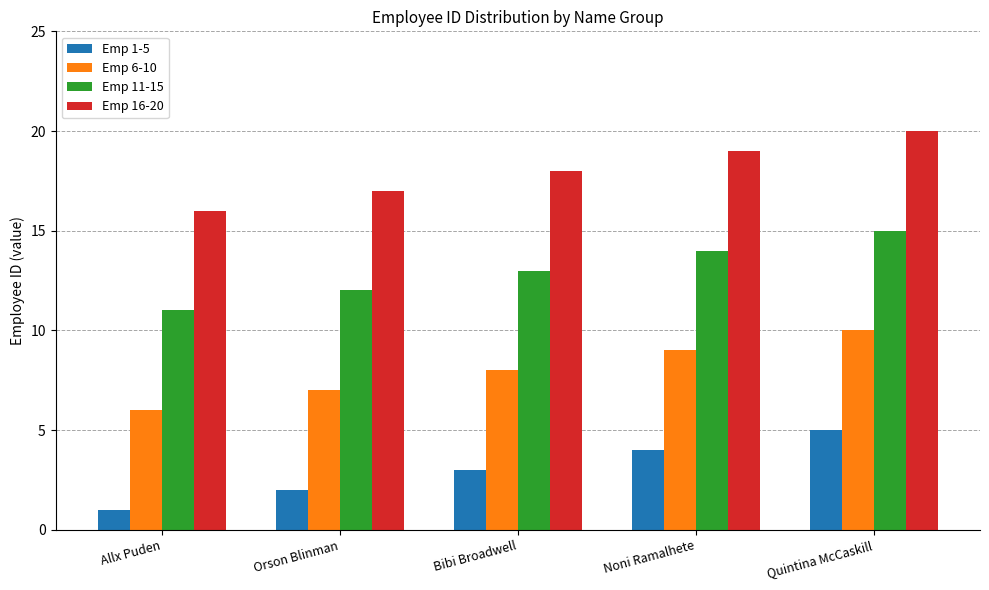

Count the Emp 11-15 values in the range 12 to 14.

3